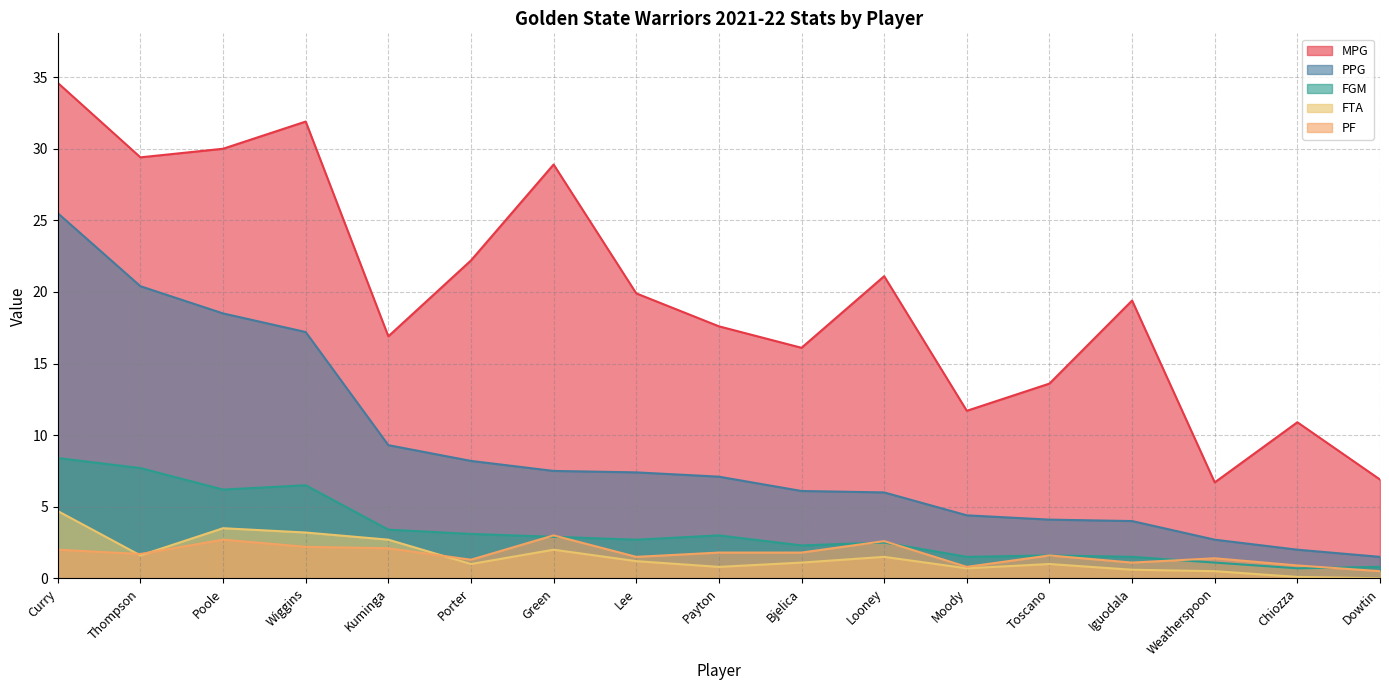

At which label does FTA reach its minimum?

Dowtin